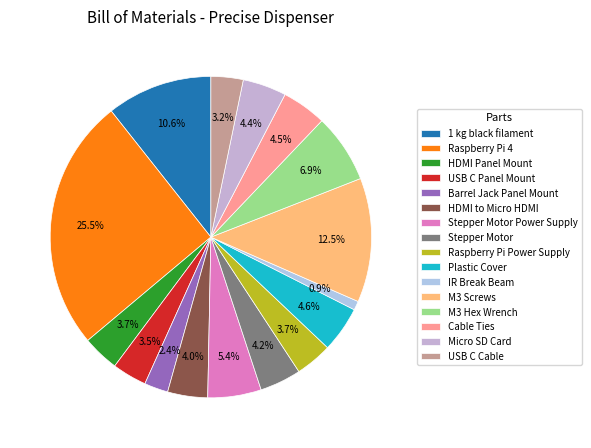

Is M3 Screws the majority of the pie?

No